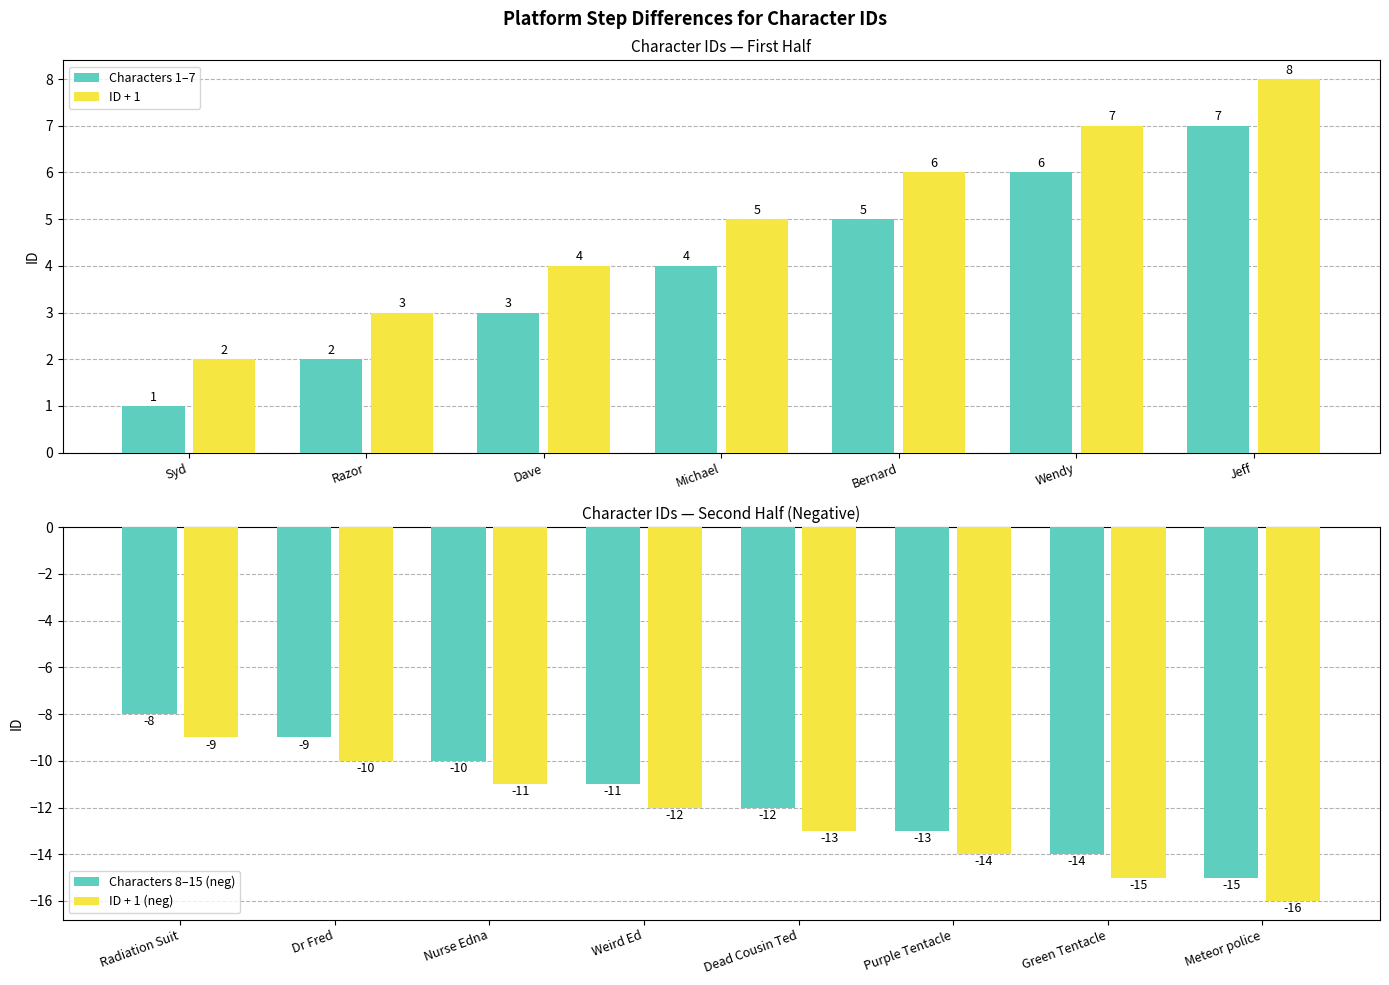

What is the label of the 9th bar from the left?

Dr Fred